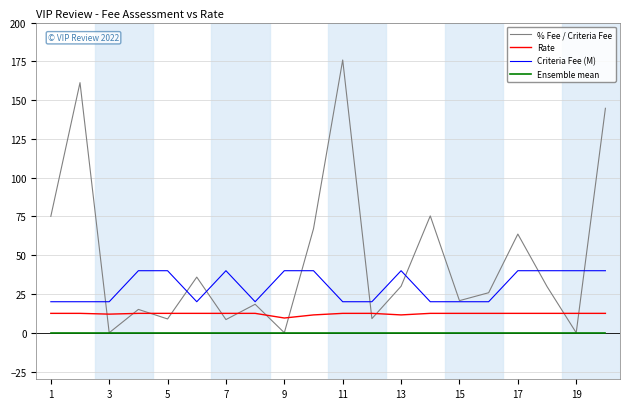

Which series has the widest spread of values?

% Fee / Criteria Fee